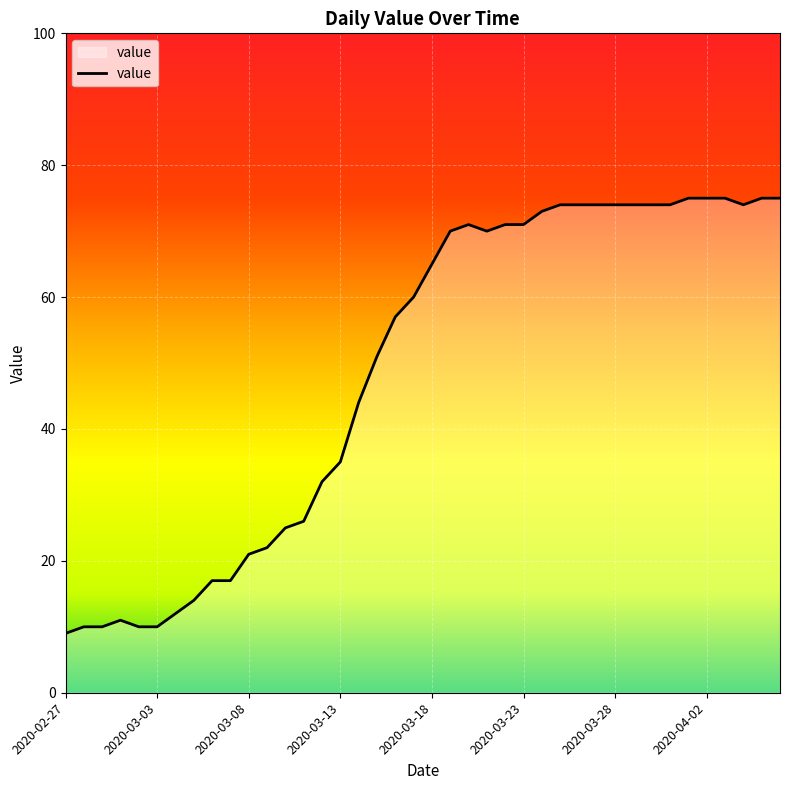

What is the minimum value shown in the chart?

9